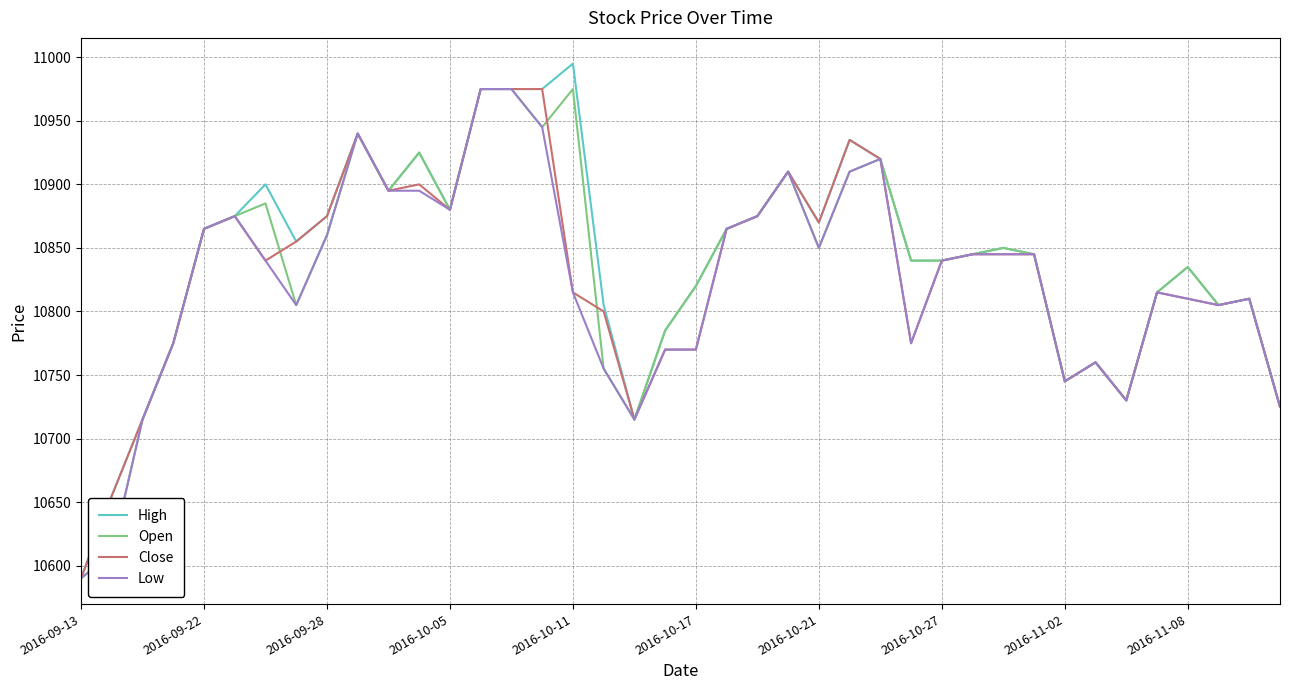

Which series has the widest spread of values?

High